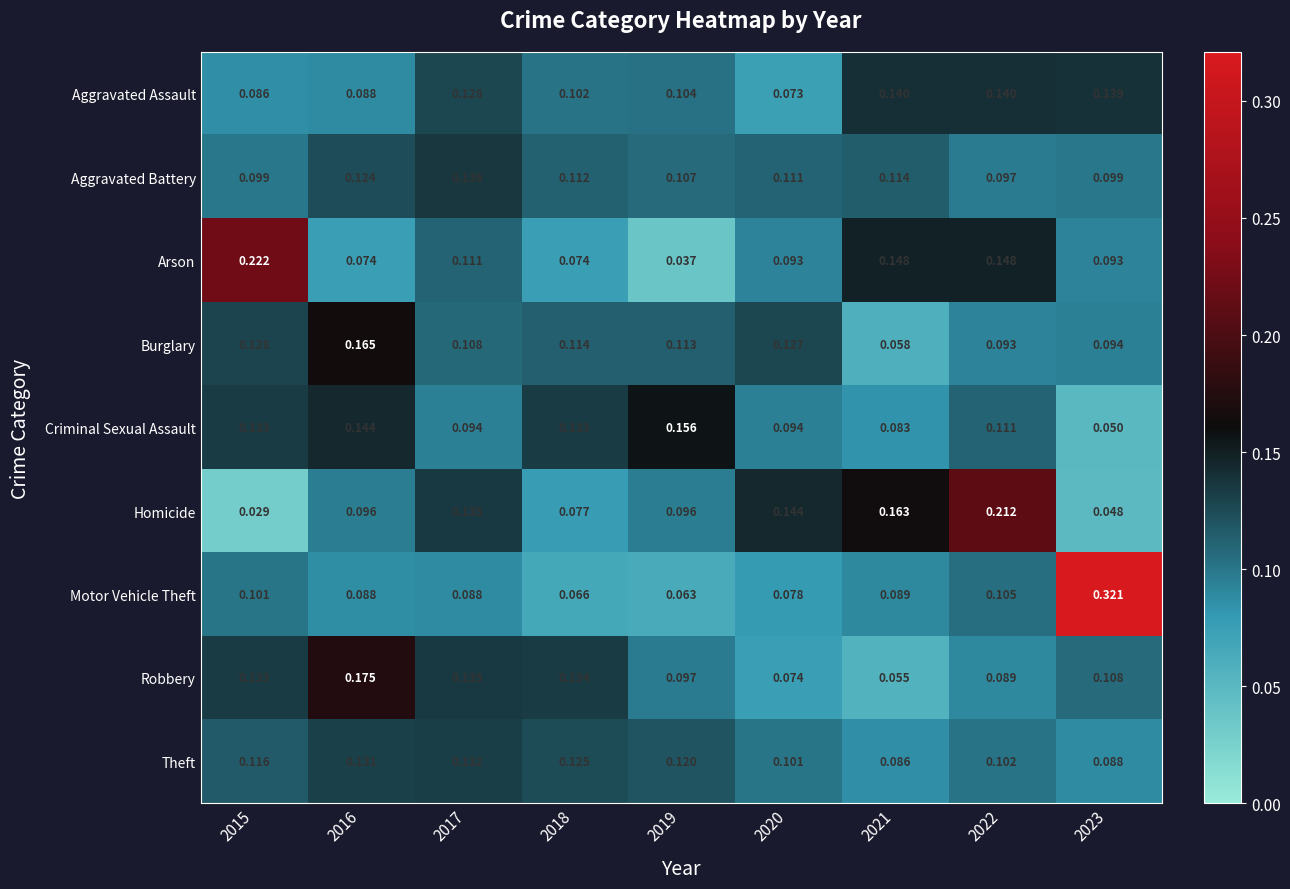

List the series in order of their peak value, lowest first.

Theft, Aggravated Battery, Aggravated Assault, Criminal Sexual Assault, Burglary, Robbery, Homicide, Arson, Motor Vehicle Theft